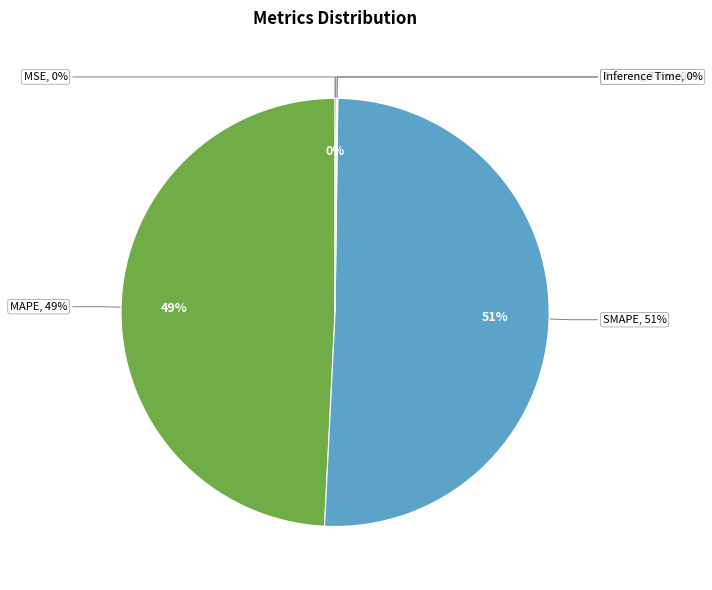

What portion of the pie excludes MSE?

100.0%